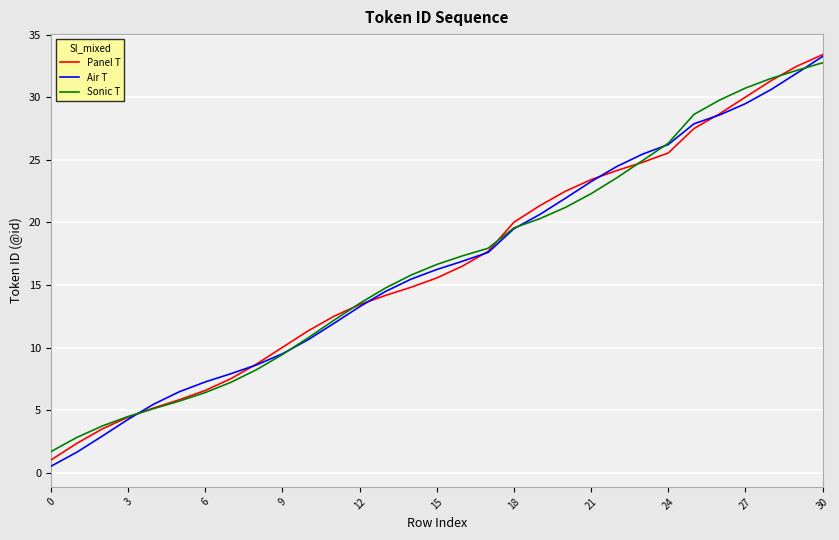

At which category is the sum across all series the highest?

30